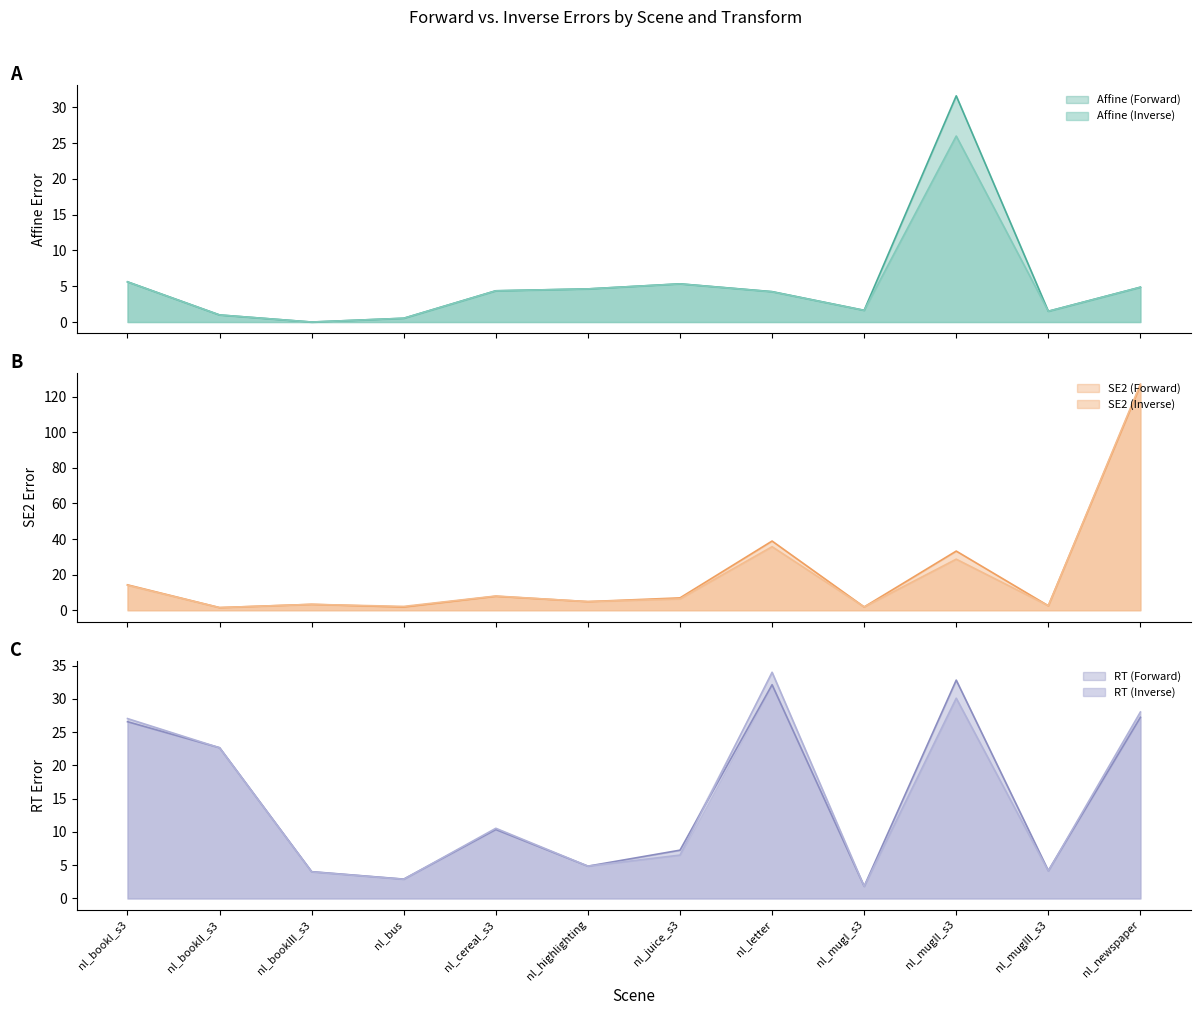

List the labels in order of SE2 (Inverse) value, smallest first.

nl_bookII_s3, nl_mugI_s3, nl_bus, nl_mugIII_s3, nl_bookIII_s3, nl_highlighting, nl_juice_s3, nl_cereal_s3, nl_bookI_s3, nl_mugII_s3, nl_letter, nl_newspaper